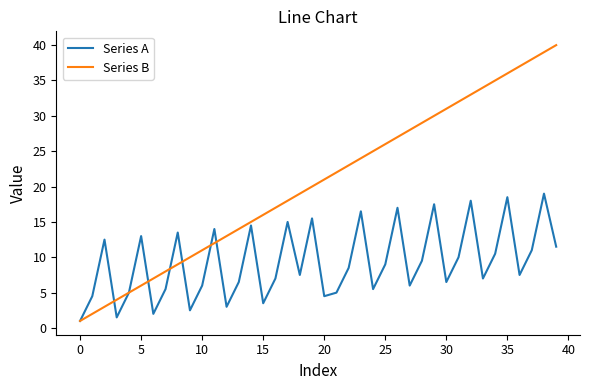

Which series has the largest range (max minus min)?

Series B